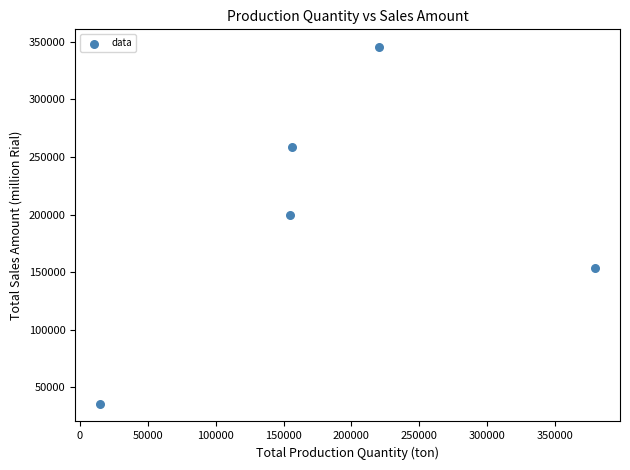

What is the average X value?

185124